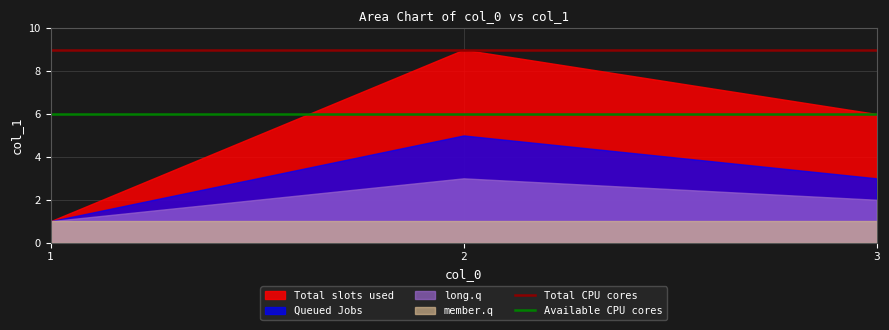

What is the greatest value displayed?

9